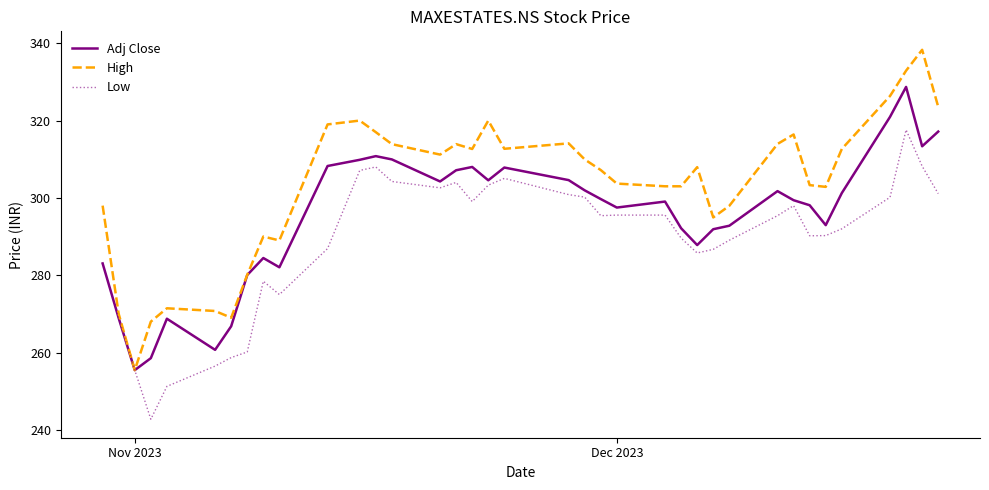

What is the maximum value shown in the chart?

338.3